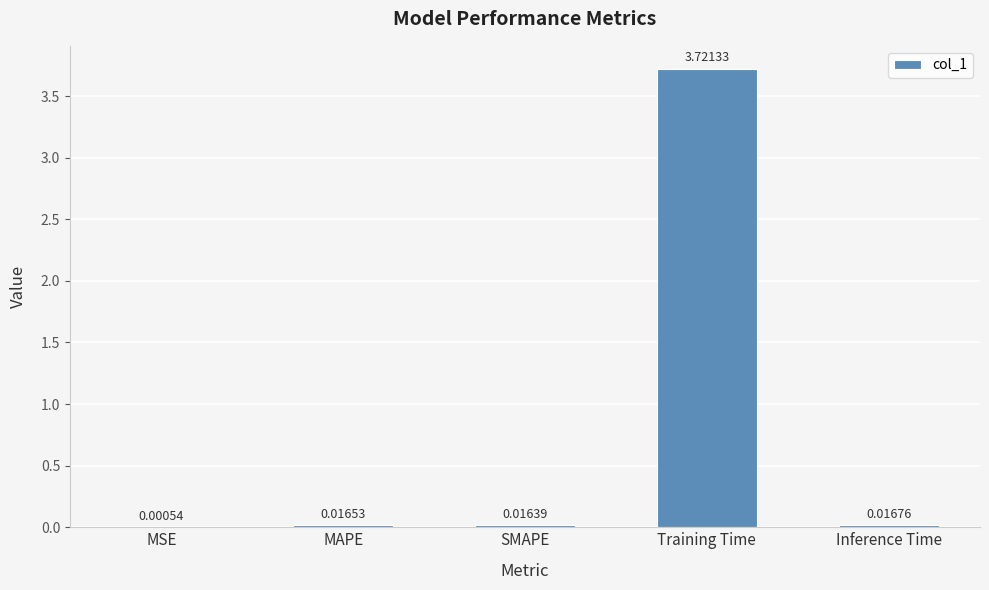

The value at Training Time is 1.5. True or false?

False